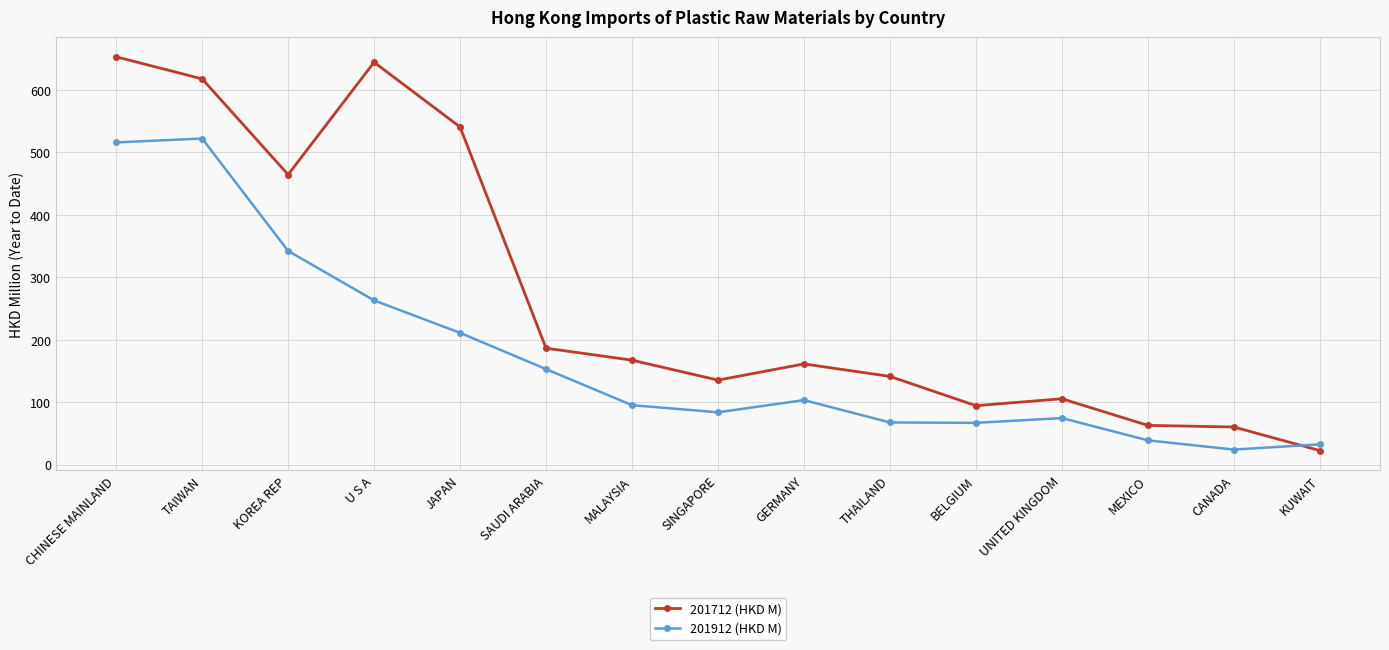

Rank the series at U S A from lowest to highest value.

201912 (HKD M), 201712 (HKD M)